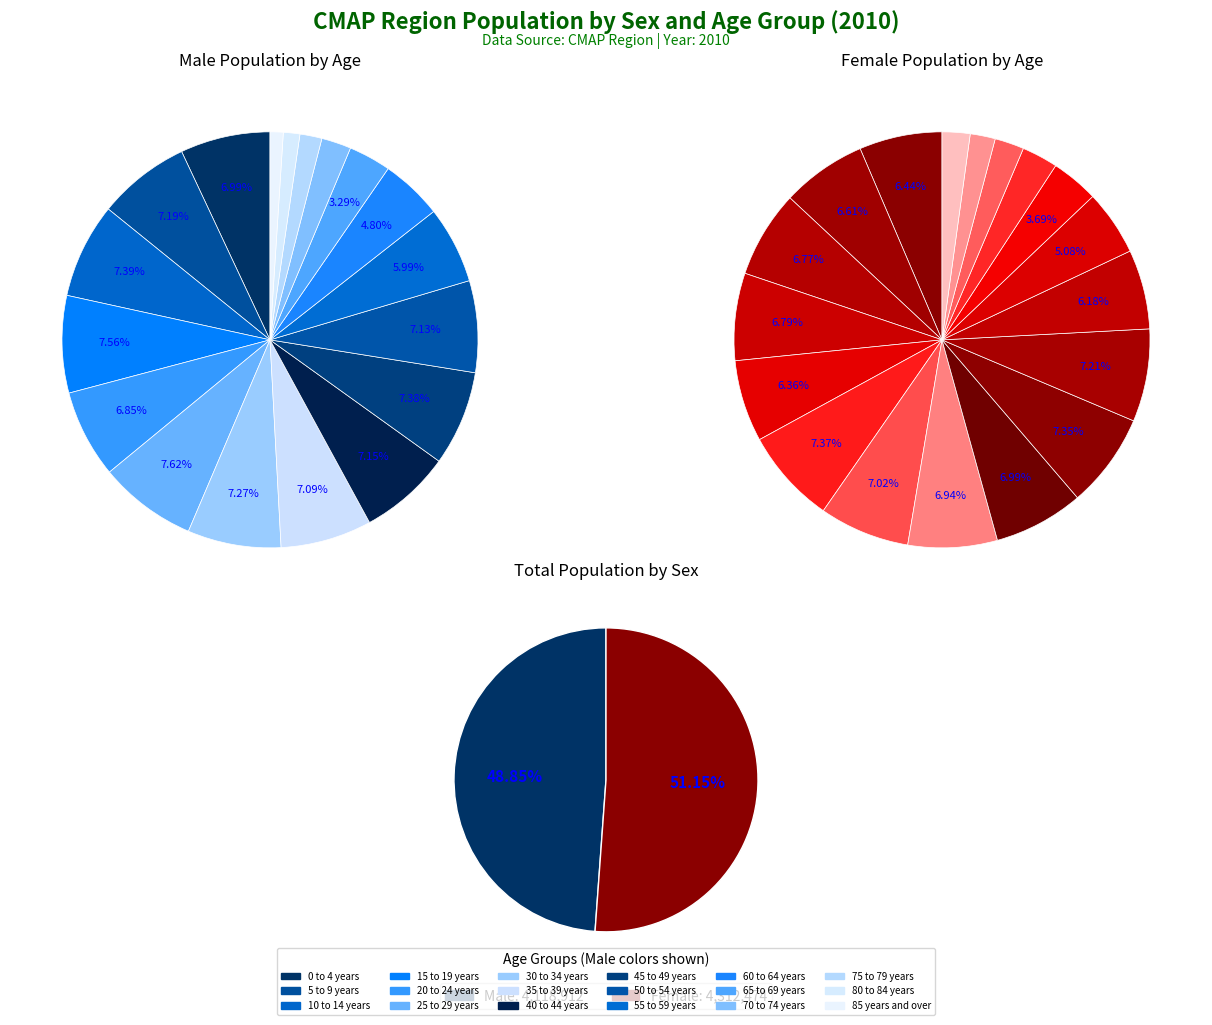

Which series changed the most between 40 to 44 years and 55 to 59 years?

Male